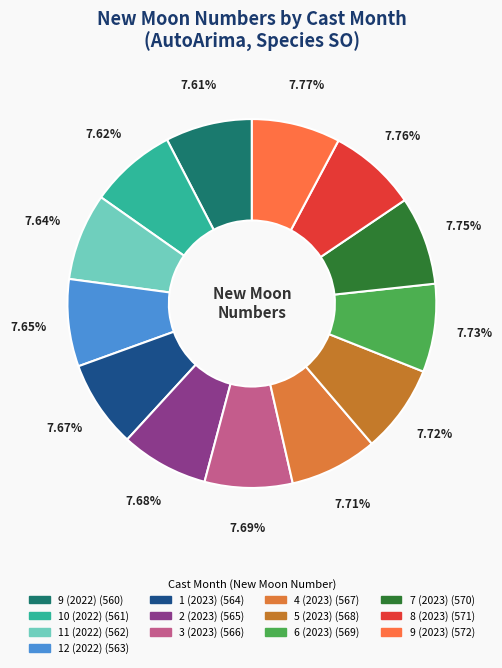

To the nearest percent, what portion does 9 (2022) represent?

8%